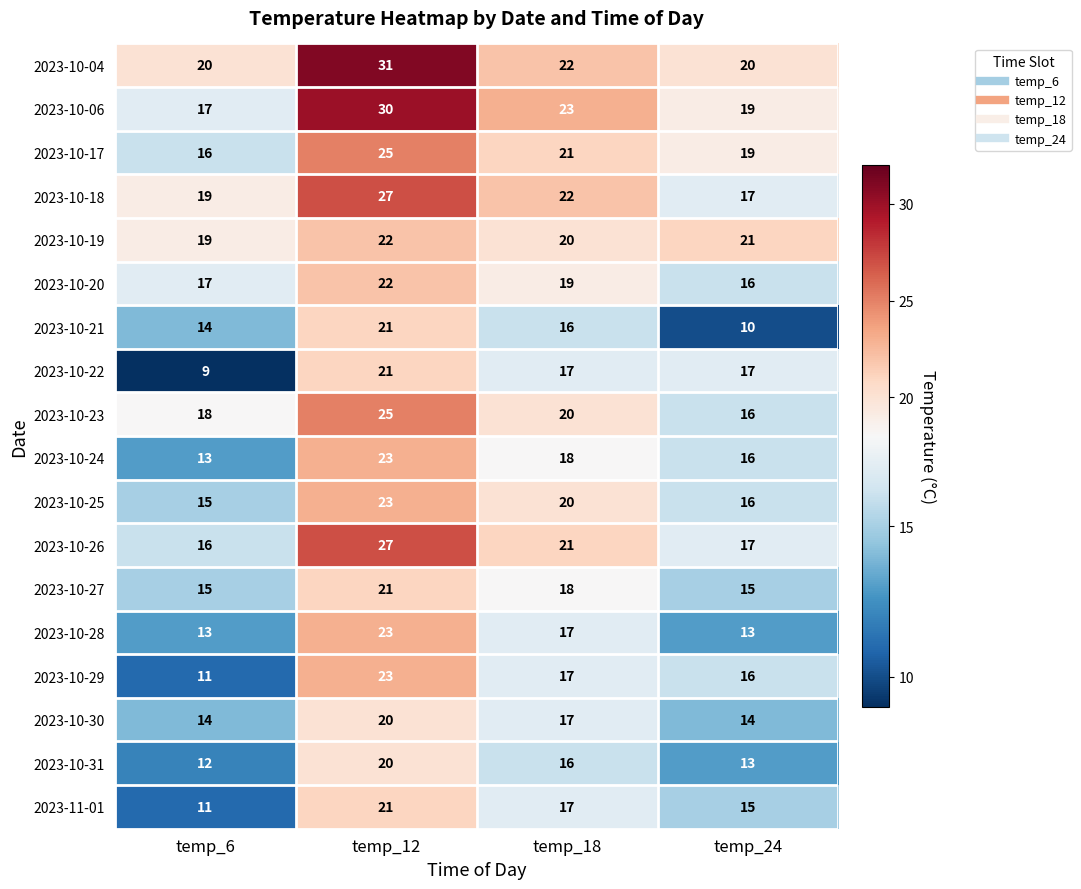

At which category is the sum across all series the highest?

temp_12